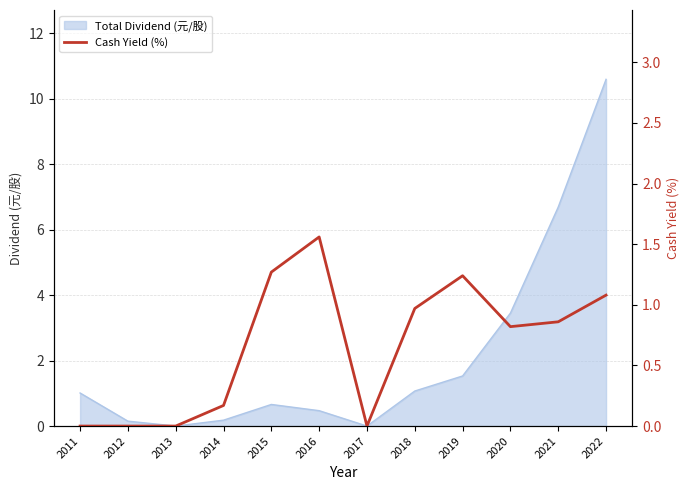

How many lines are shown in the chart?

1